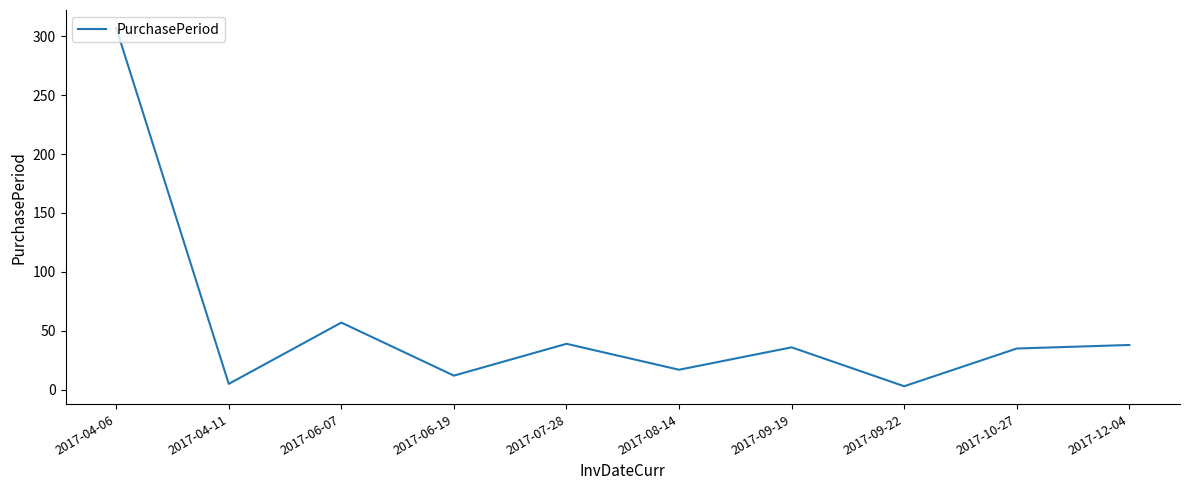

Where is the data nearest to the value 155?

2017-06-07